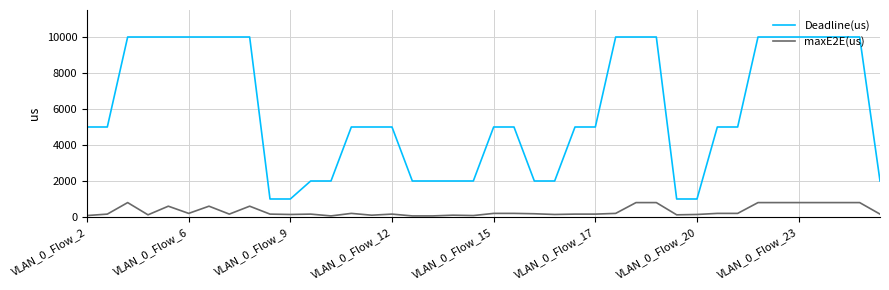

List the series in order of their overall mean, highest first.

Deadline(us), maxE2E(us)